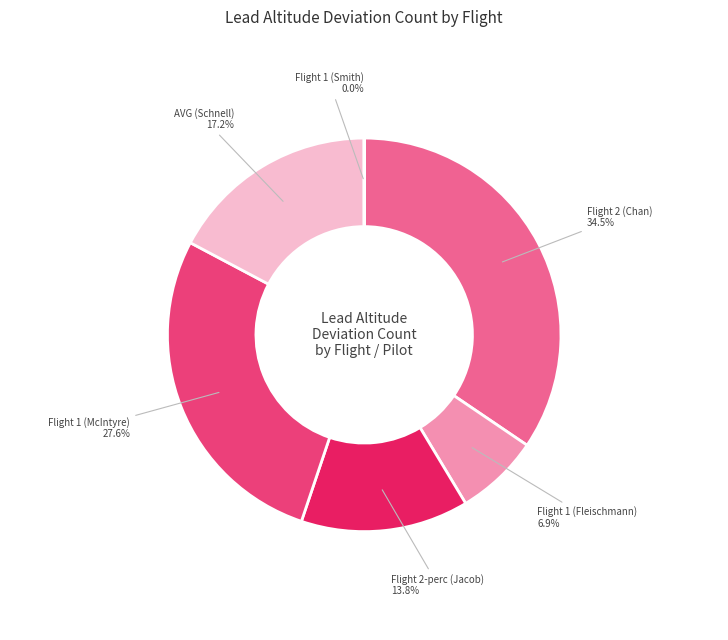

Does any single category account for the majority?

No